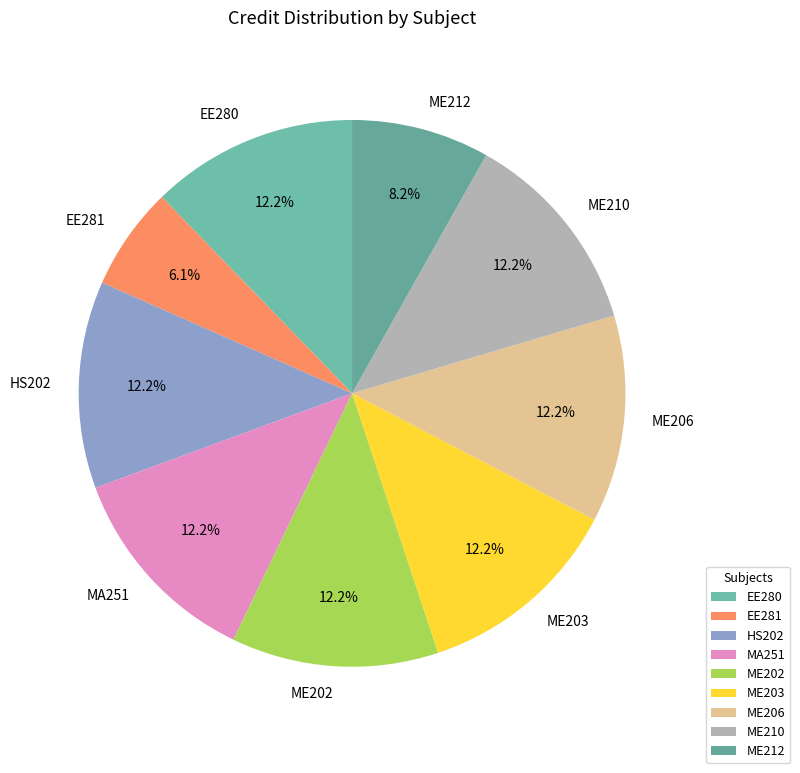

What percentage is the HS202 slice, to the nearest percent?

12%